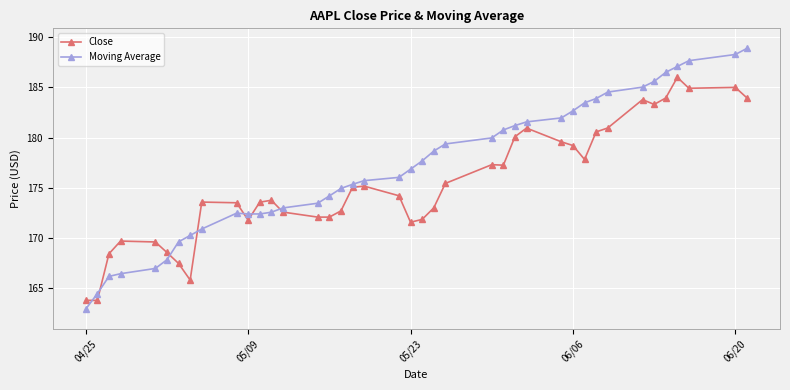

Which series has the widest spread of values?

Moving Average